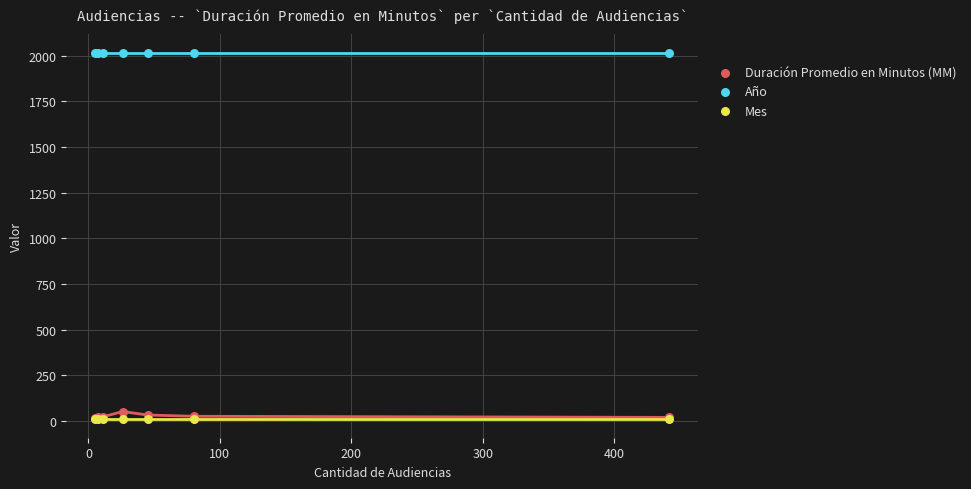

What are all the series names shown in the legend?

Duración Promedio en Minutos (MM), Año, Mes